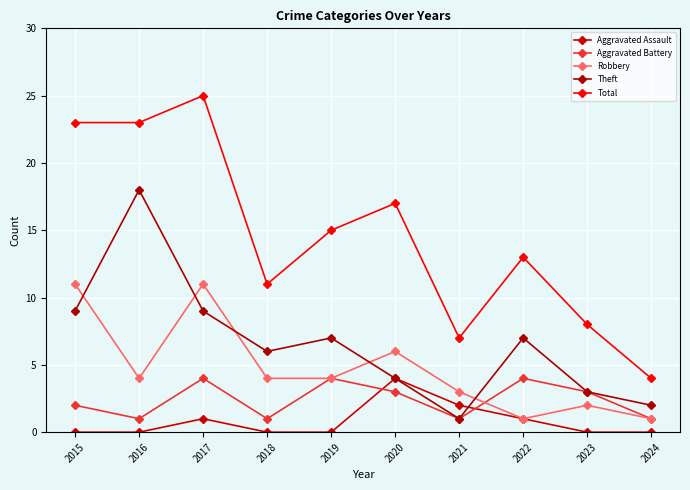

In Aggravated Battery, how many points are lower than both neighbors (excluding endpoints)?

3